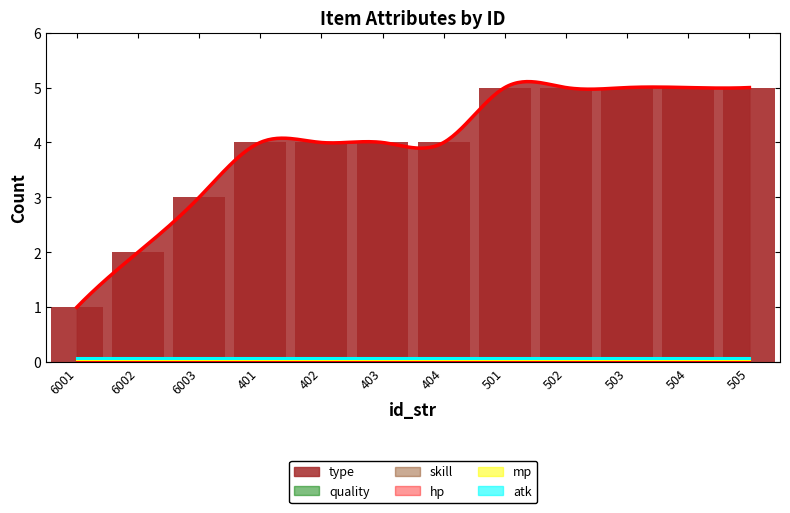

What is the minimum value for type?

1.0